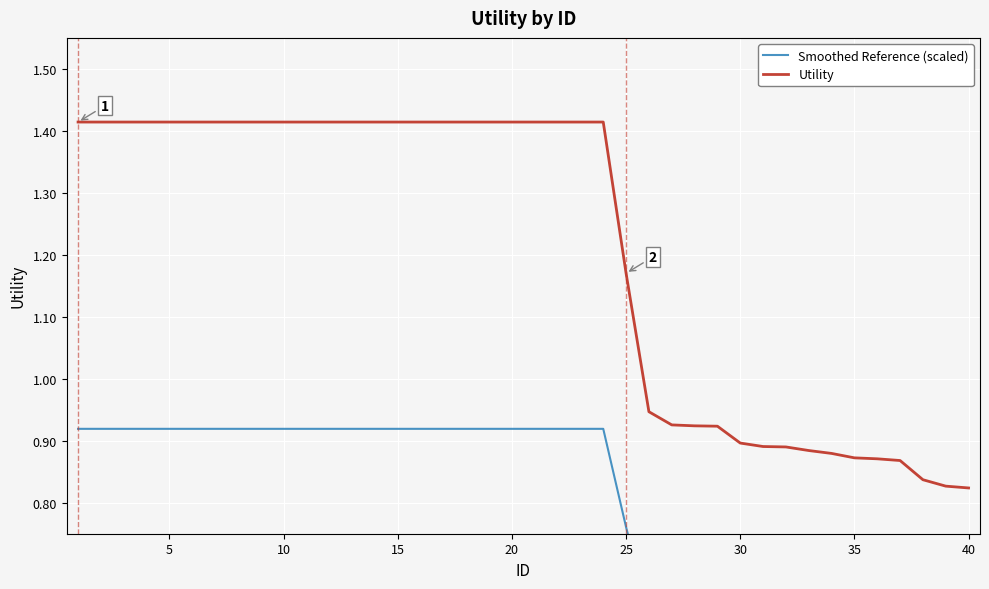

True or false: Smoothed Reference (scaled) has more than 0 interior local peaks.

False